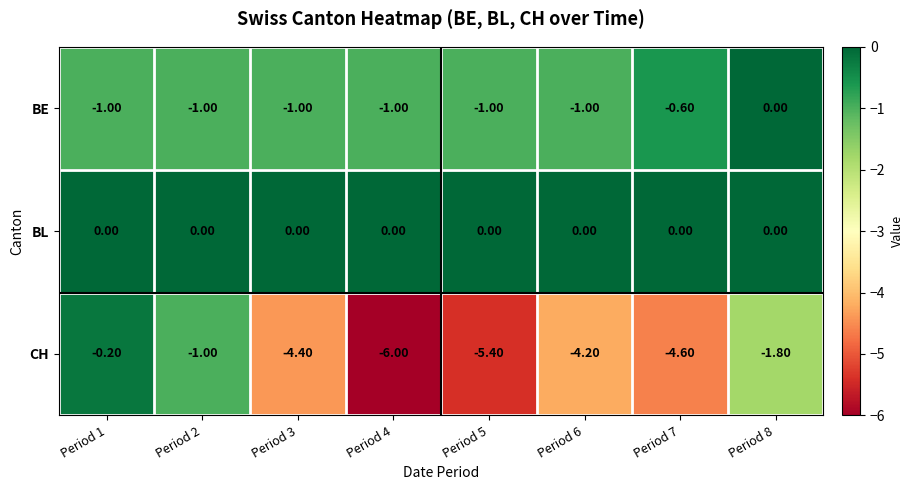

What is the difference between the highest and lowest values at Period 5?

5.4